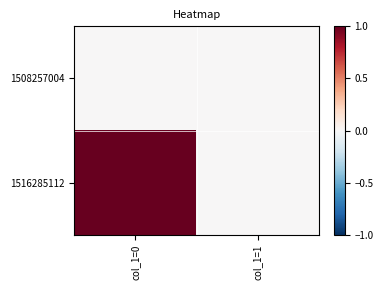

Which label corresponds to the largest value in the chart?

col_1=0